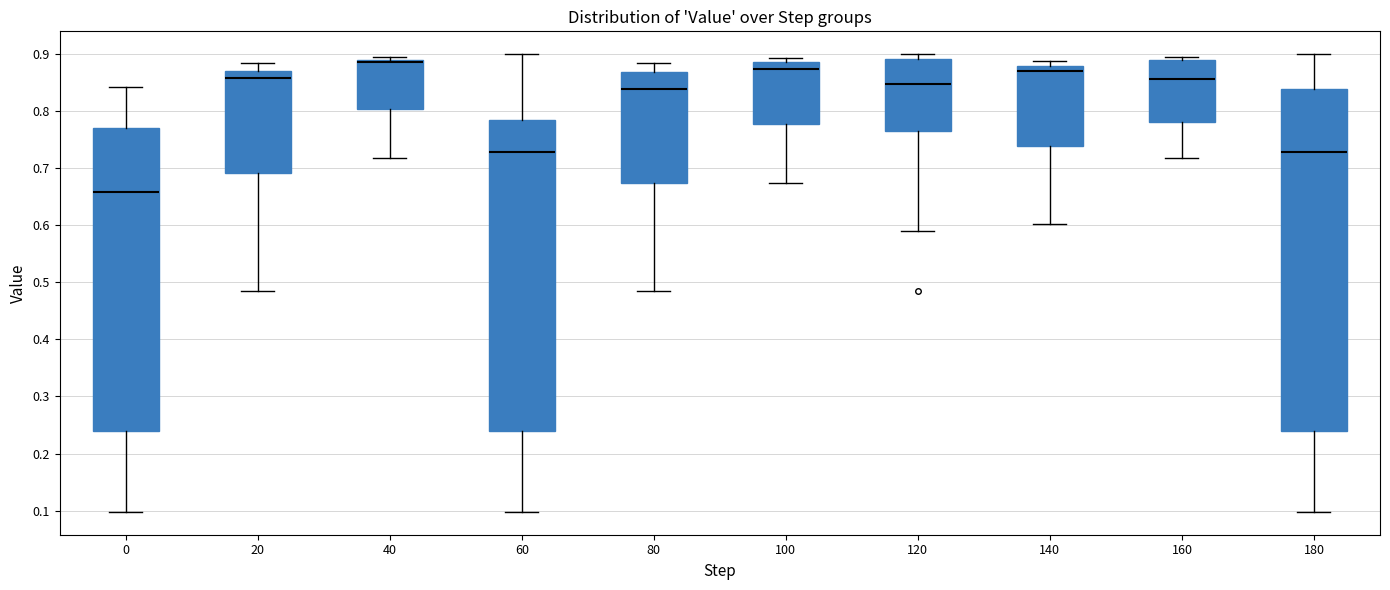

Comparing the boxes themselves (not the whiskers), which one is the tallest?

180